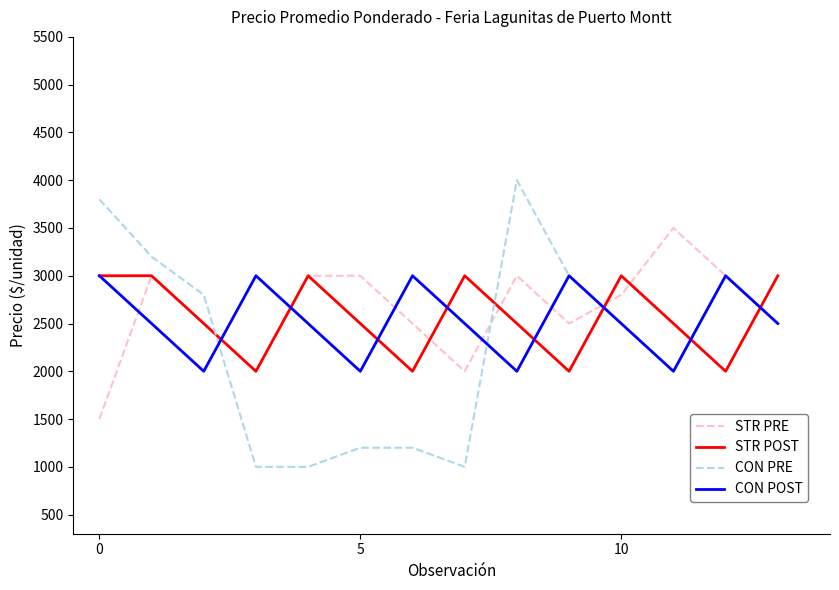

What is the maximum value shown in the chart?

4000